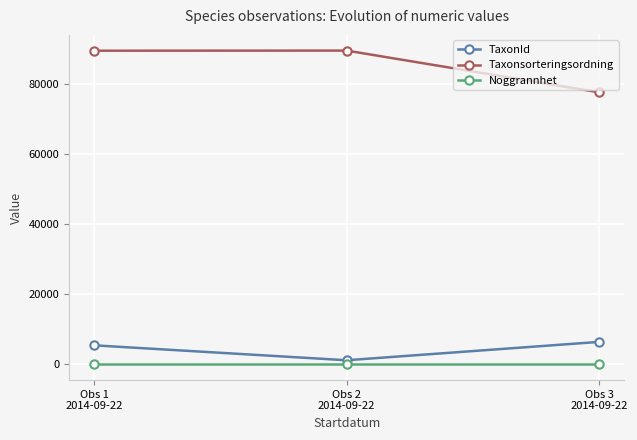

How many values in the Taxonsorteringsordning series are below 89356?

1